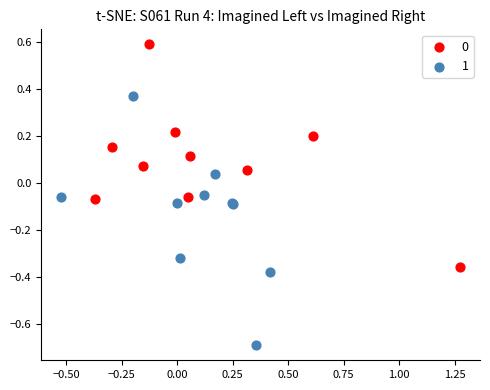

Which series has the widest spread of Y values?

1